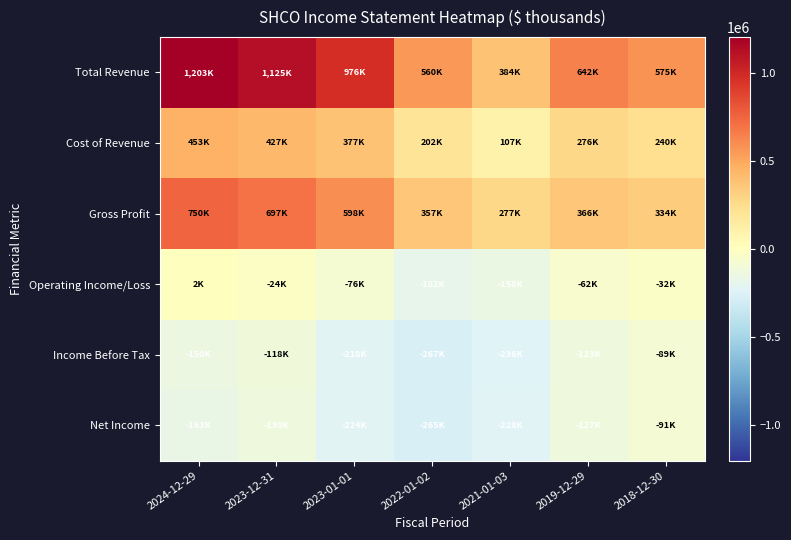

Which has a higher value, 2021-01-03 or 2023-12-31?

2023-12-31